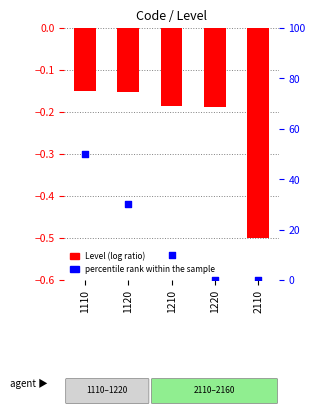

What are all the series names shown in the legend?

Level (log ratio), percentile rank within the sample